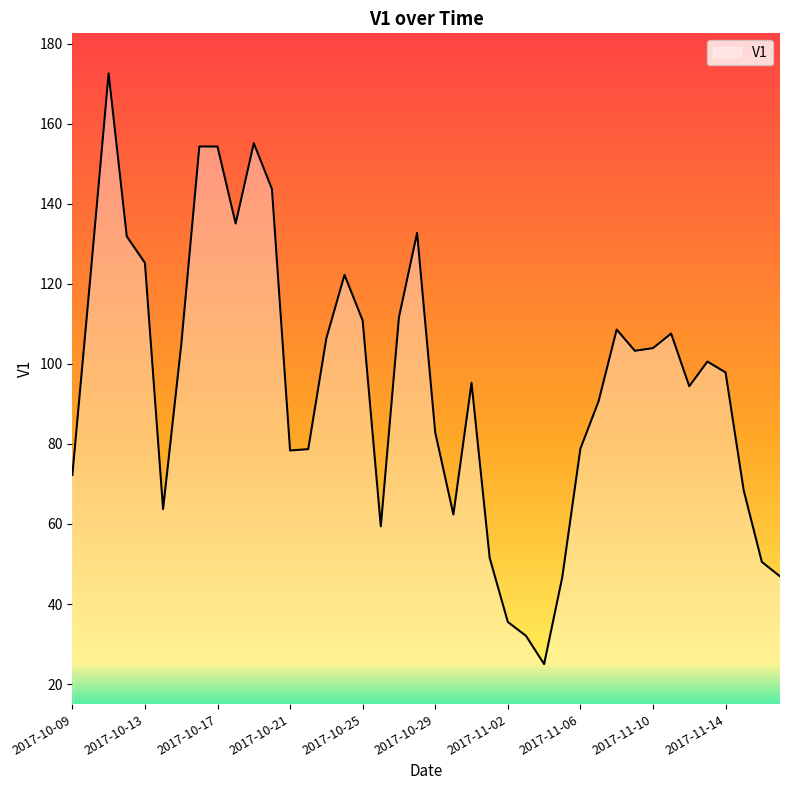

What is the greatest value displayed?

172.5